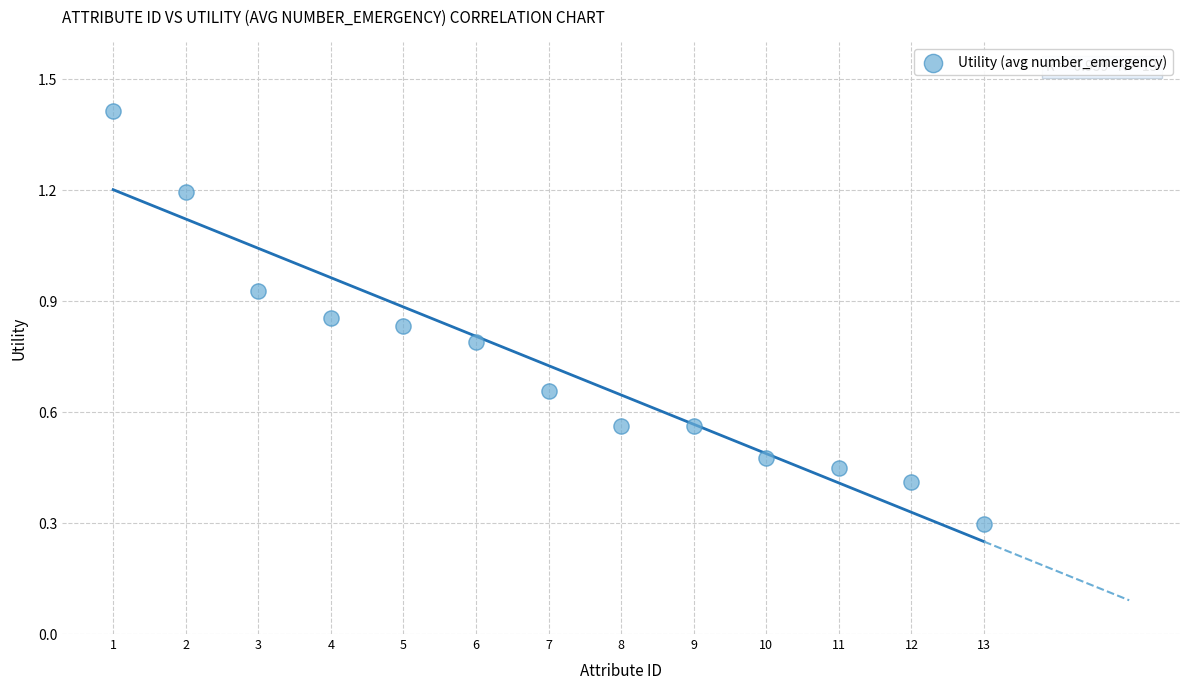

What is the range of Y values (max minus min)?

1.1